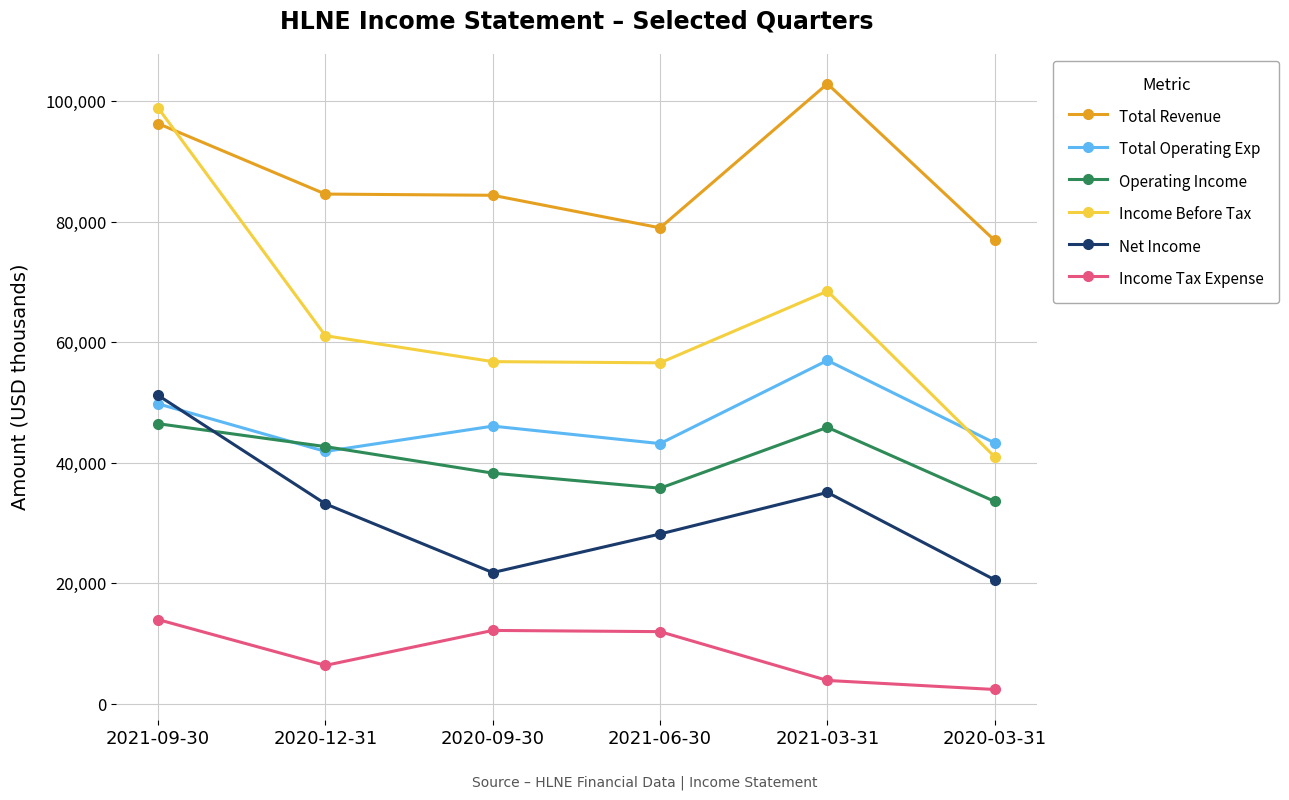

What is the average value of the Income Before Tax series?

63817